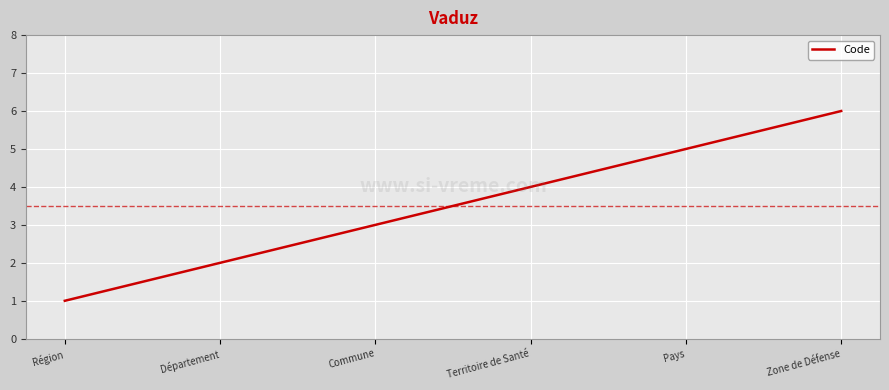

Is this an area chart (filled region under the line)?

No